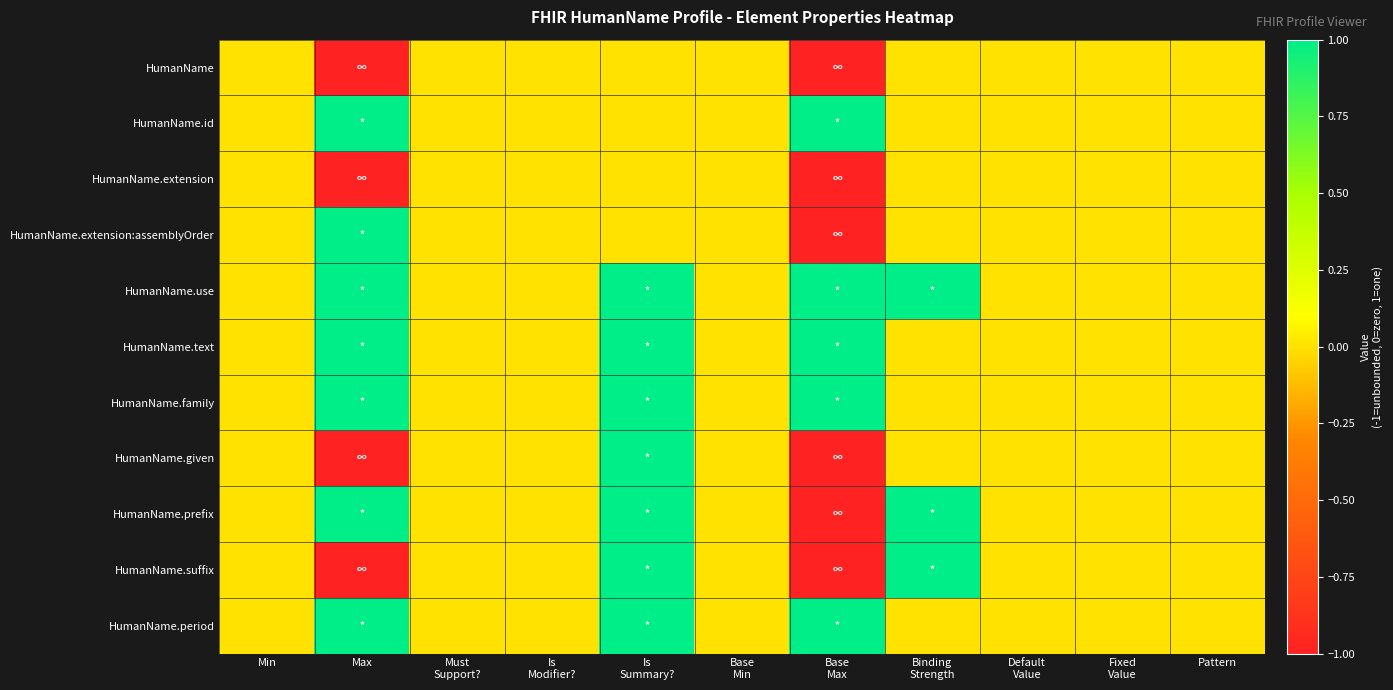

At how many categories does at least one series exceed 0?

4